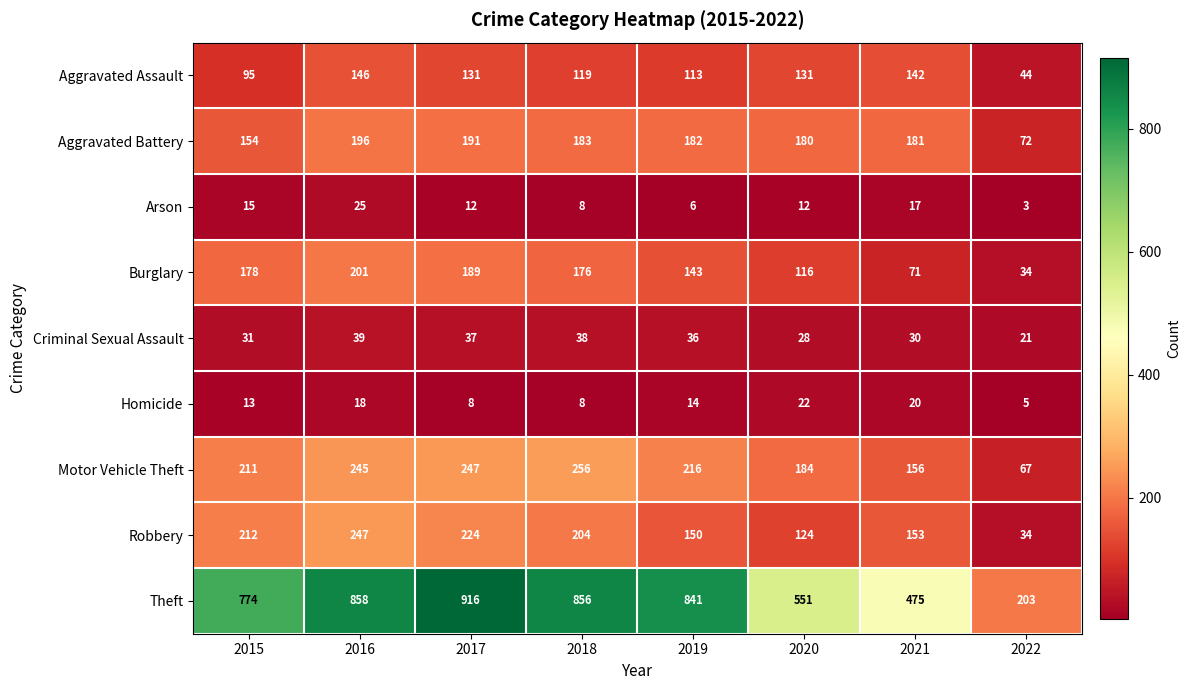

What is the spread (max minus min) of values at 2015?

761